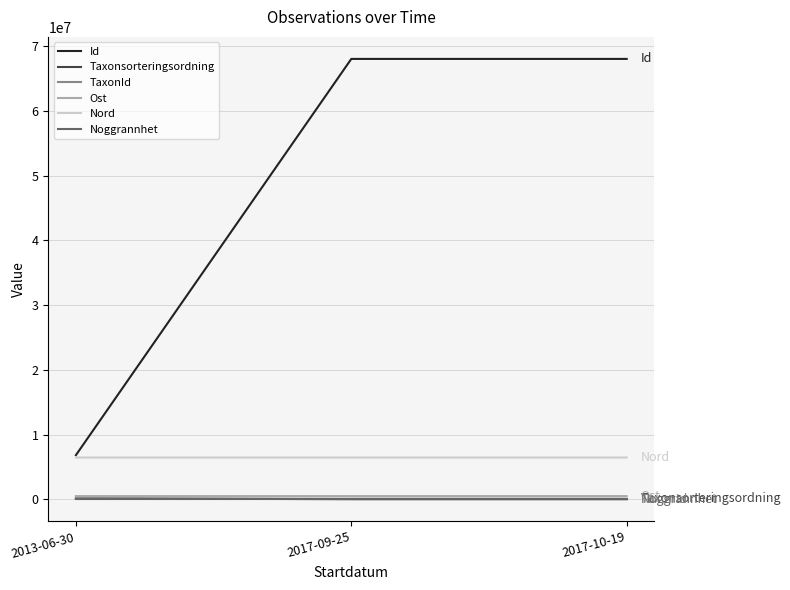

What is the lowest value of the Nord series?

6467661.4